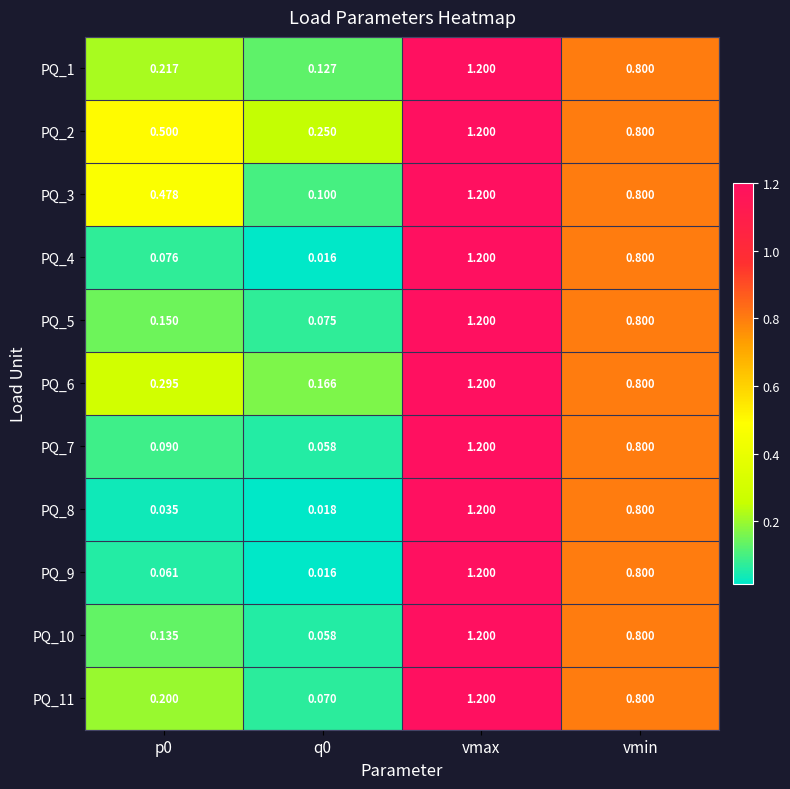

At which category is the sum across all series the highest?

vmax